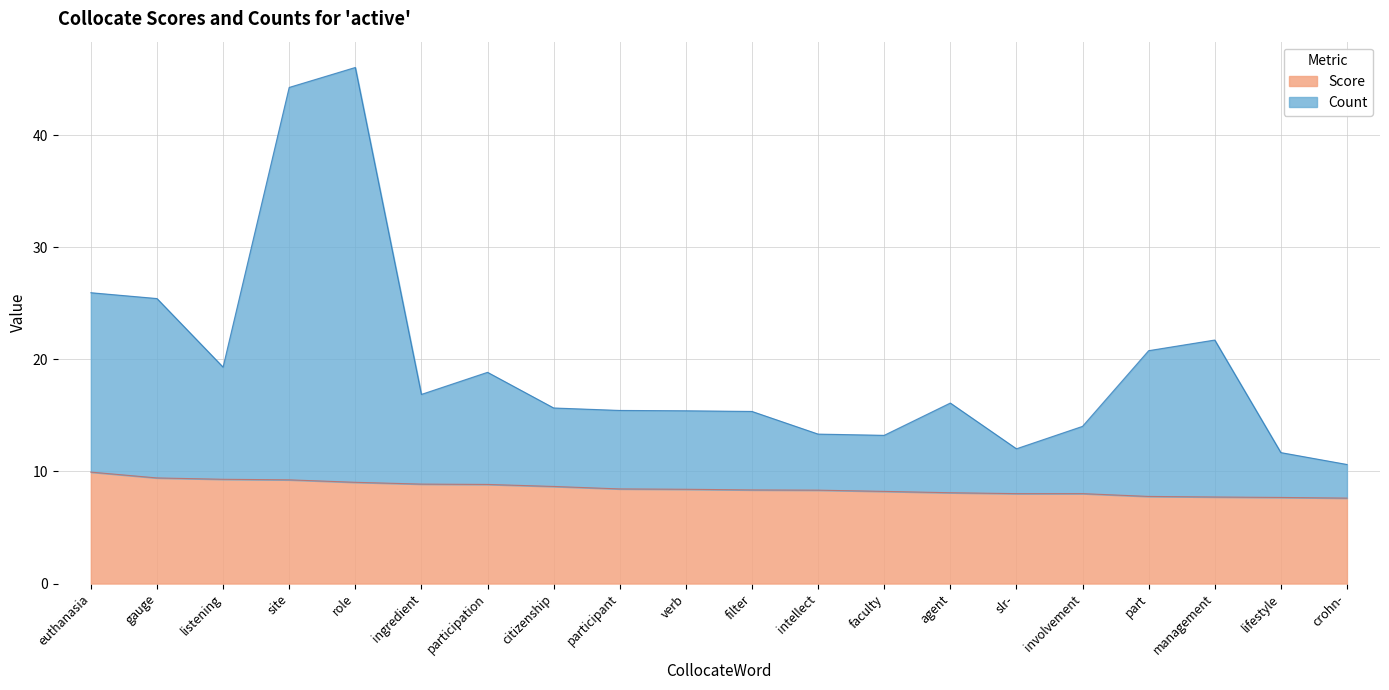

What is the sum of the Score values at euthanasia and crohn-?

17.6